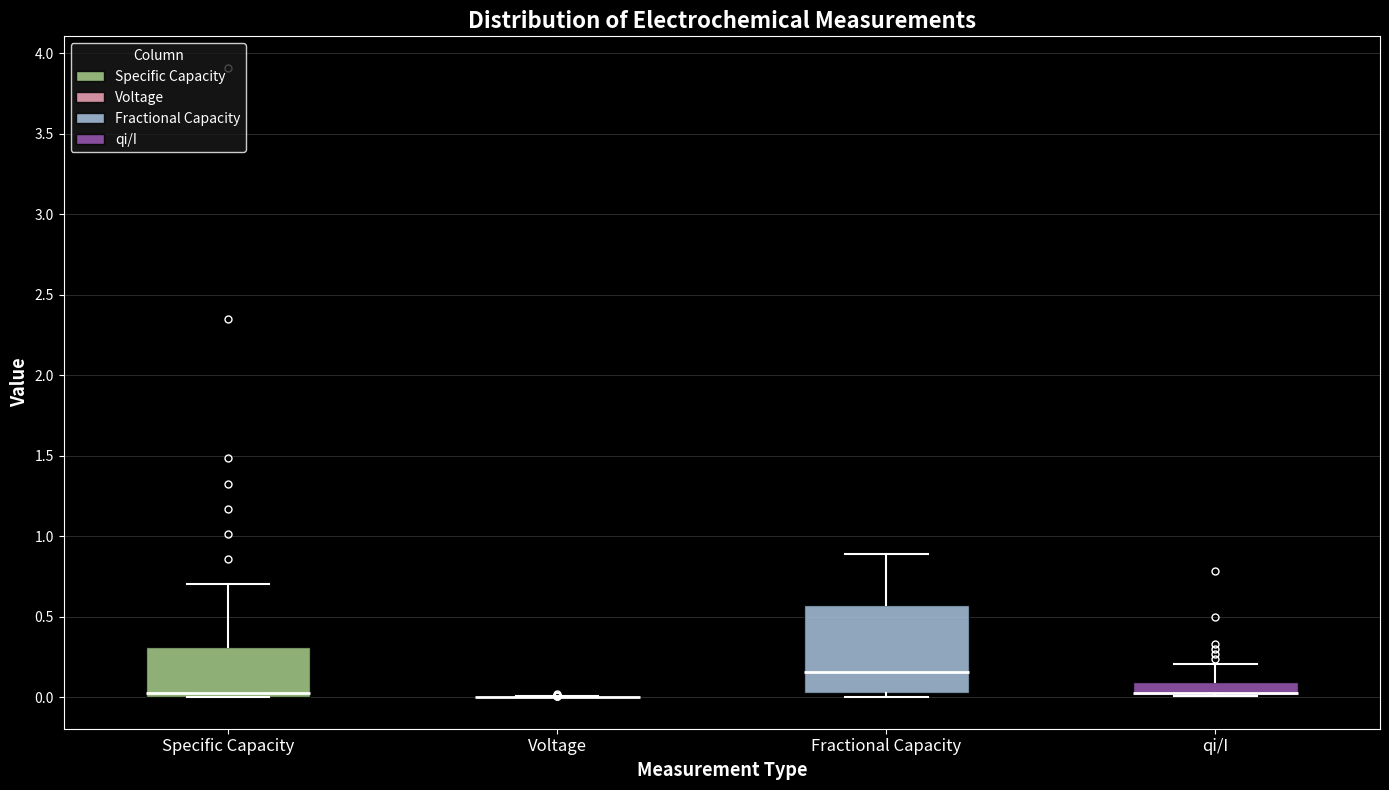

Reading left to right, read every box against the y-axis: the position of its median line, the range the box covers, and the ends of its whiskers. The values are not printed on the chart, so give them approximately, as read against the axis.

Specific Capacity: median 0.00 (just above the box's lower edge), box 0.00 to 0.30, whiskers 0.00 to 0.70
Voltage: box collapsed to a line at 0.00, whiskers 0.00 to 0.00
Fractional Capacity: median 0.15, box 0.05 to 0.60, whiskers 0.00 to 0.90
qi/I: median 0.05 (drawn on the box's lower edge), box 0.00 to 0.10, whiskers 0.00 to 0.20